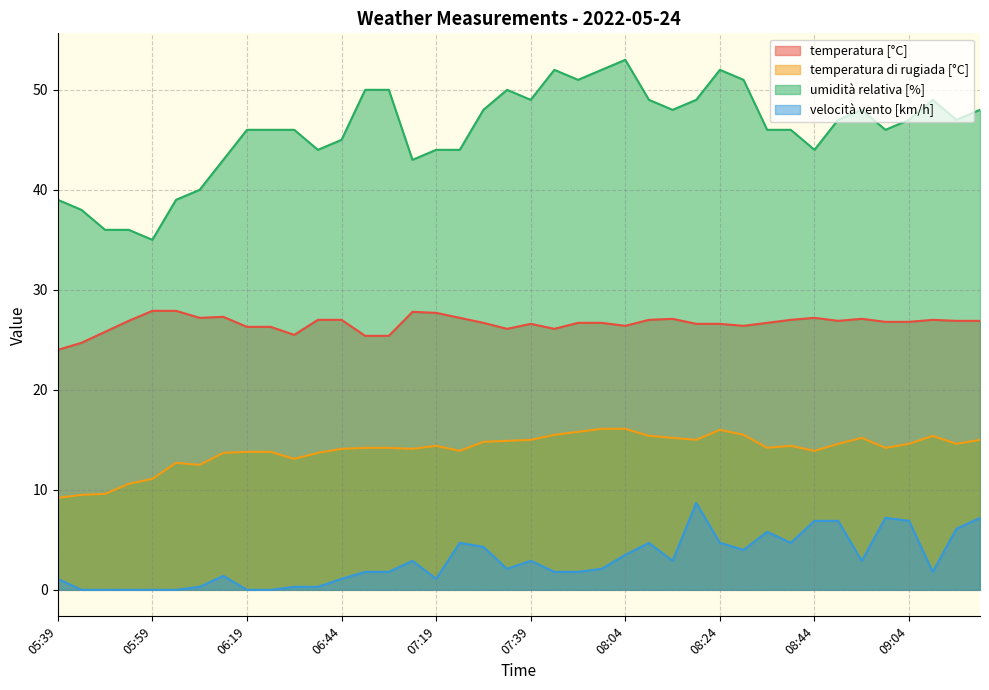

The temperatura di rugiada [°C] series shows 8.2 at 06:19. True or false?

False